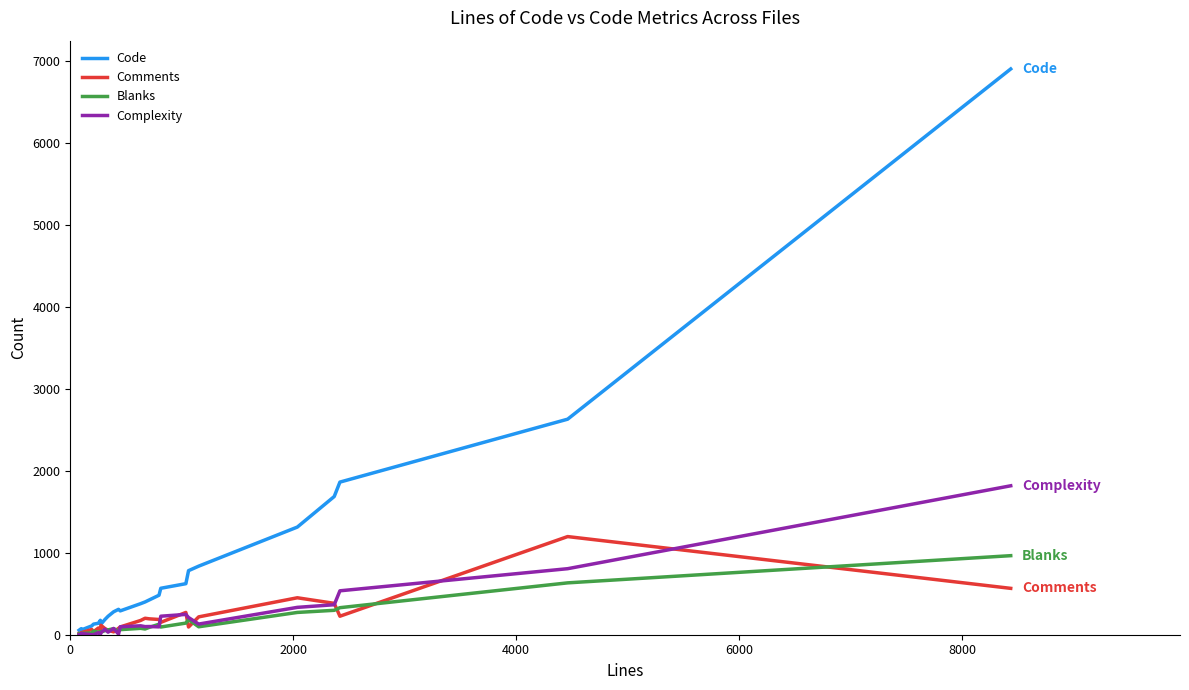

Which series has the widest spread of values?

Code